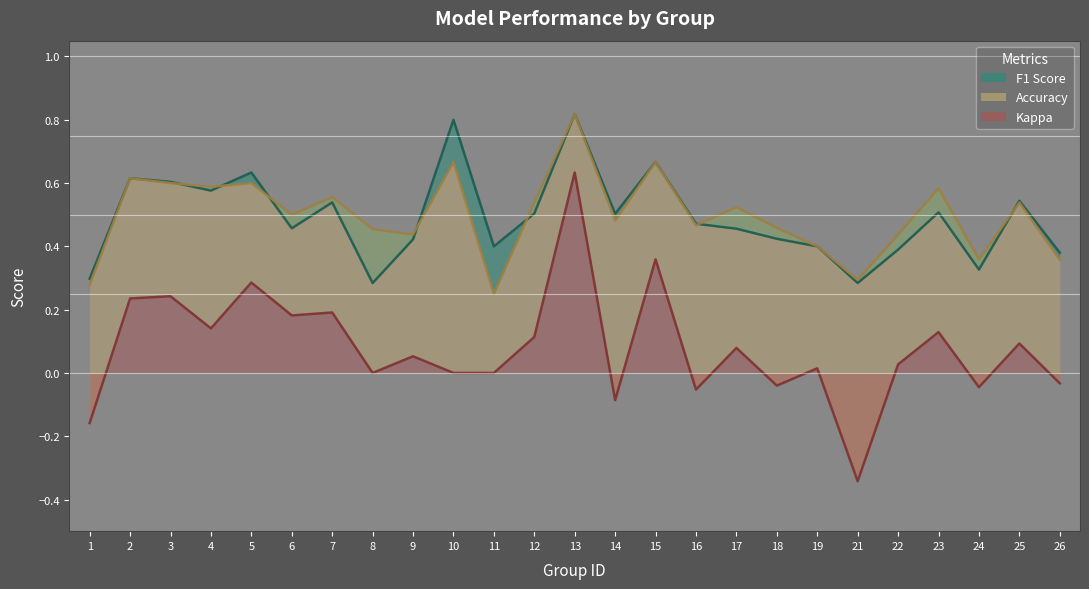

Does the chart have visible grid lines?

No